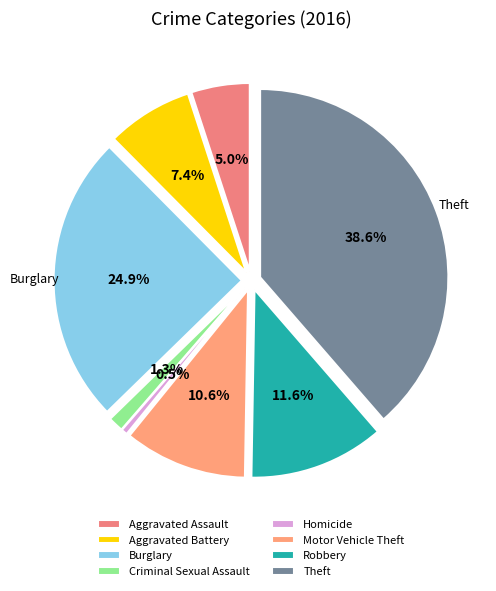

Rank the categories by value from lowest to highest.

Homicide, Criminal Sexual Assault, Aggravated Assault, Aggravated Battery, Motor Vehicle Theft, Robbery, Burglary, Theft